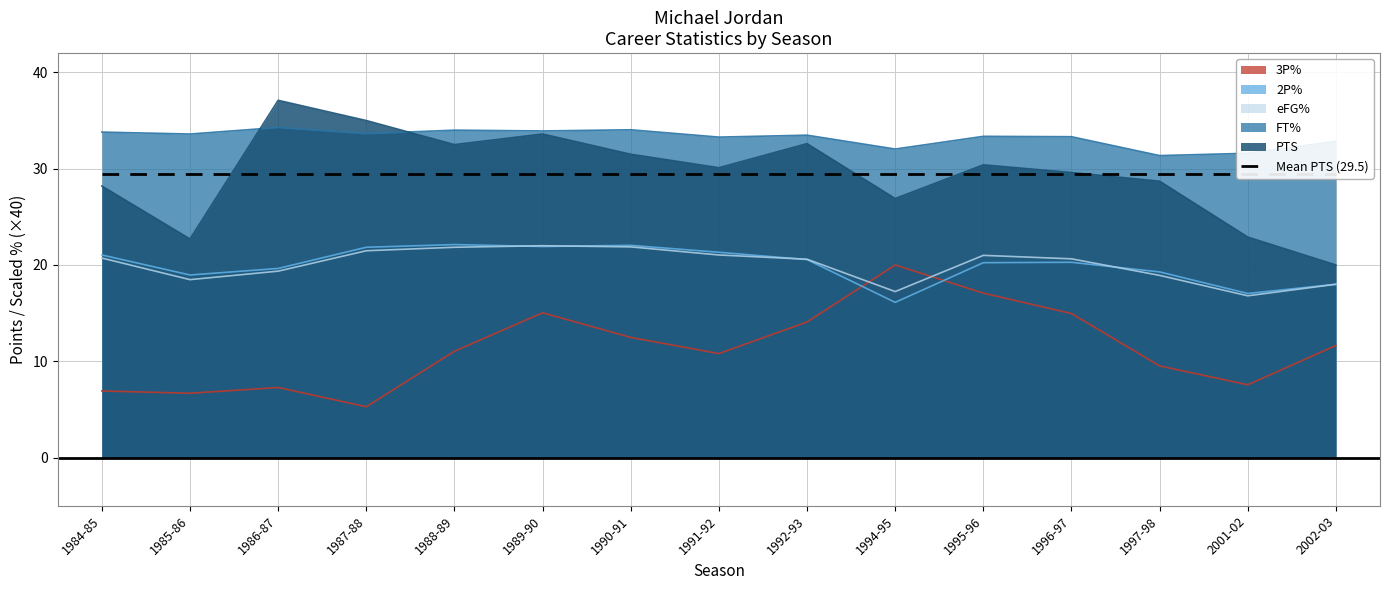

The FT% series shows 17.4 at 1984-85. True or false?

False